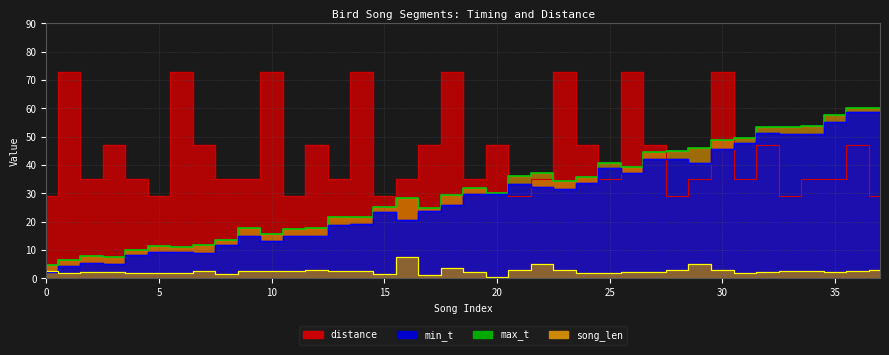

True or false: max_t line and song_len line cross at least once.

False